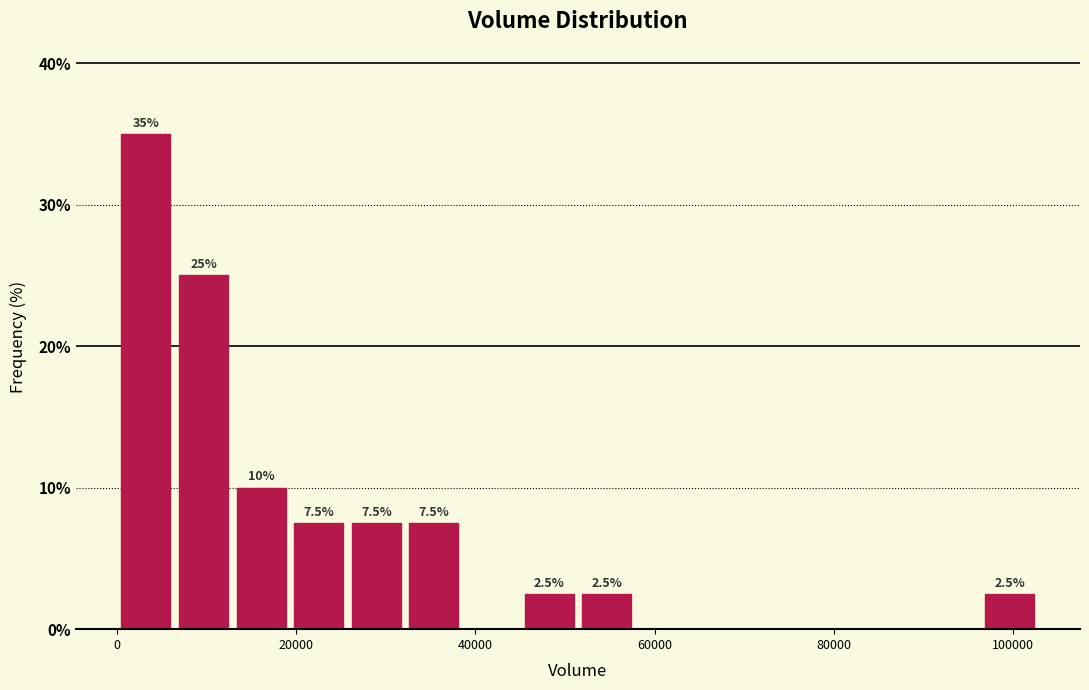

Around what value on the x-axis is the tallest bar? Give the approximate position of its centre, as read against the axis.

4000